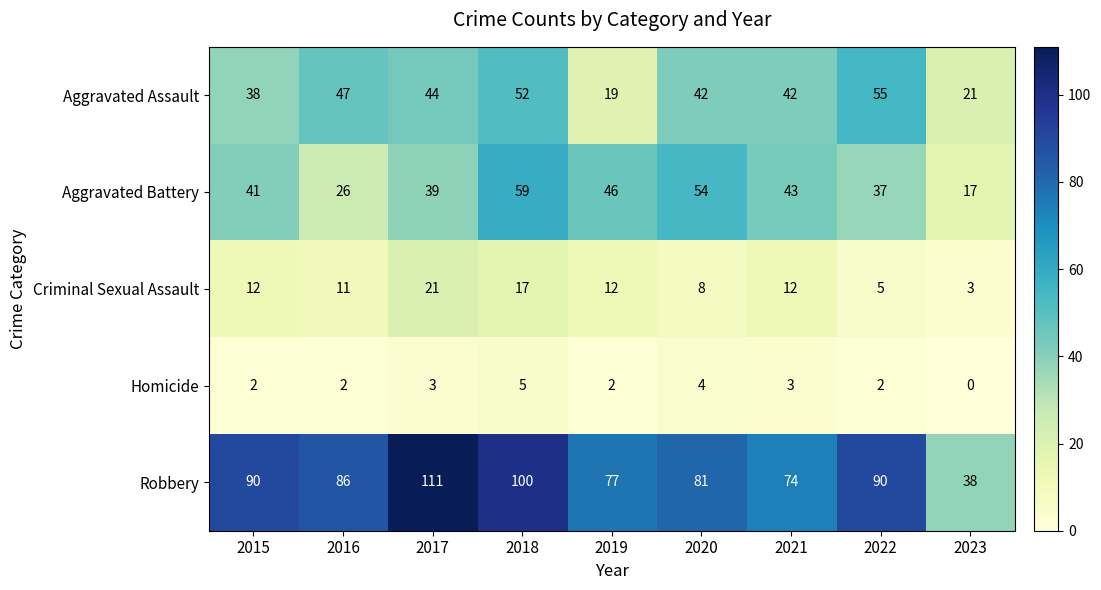

What is the difference between the maximum and minimum values in the Robbery series?

73